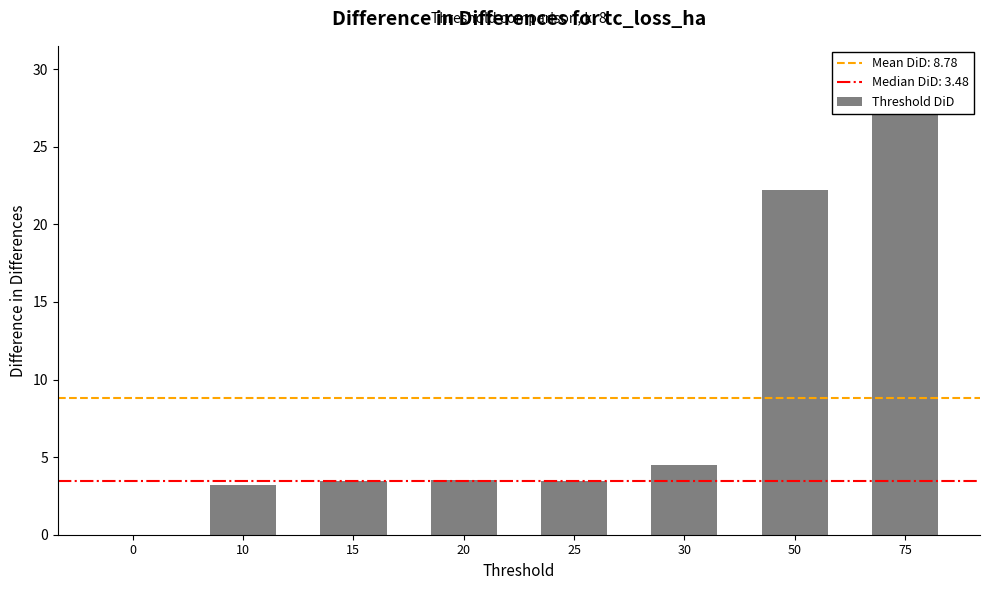

Which has a higher value, 25 or 75?

75